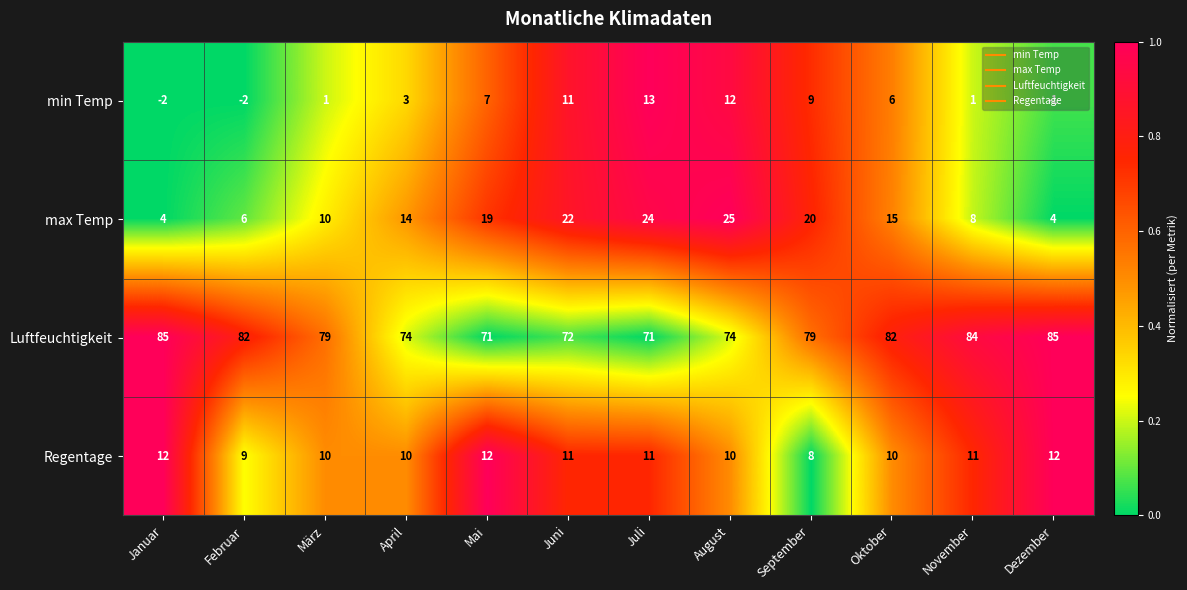

What is the difference between the highest and lowest values at August?

64